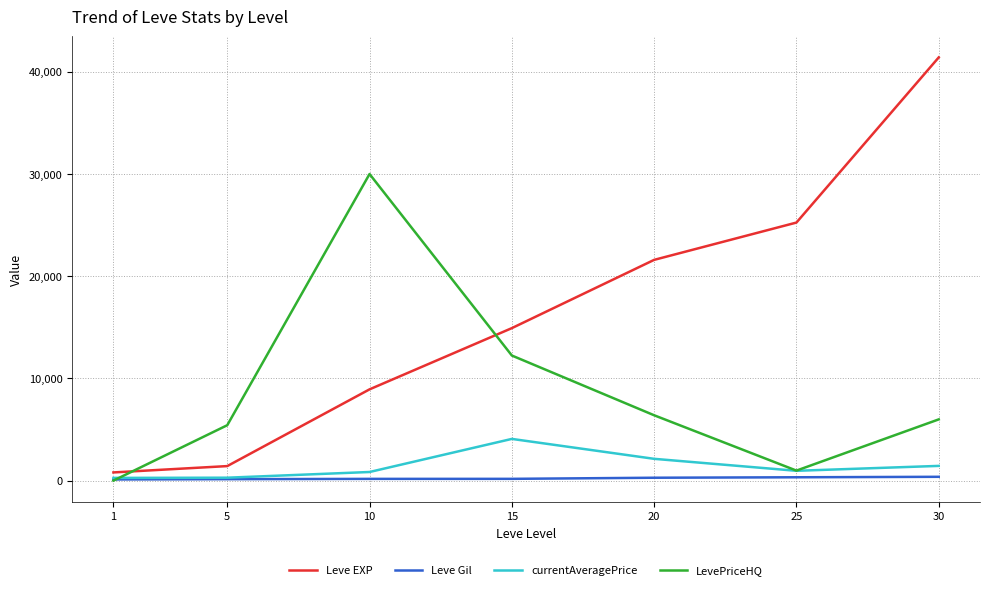

What is the difference between the second highest and minimum values in the Leve EXP series?

24450.0